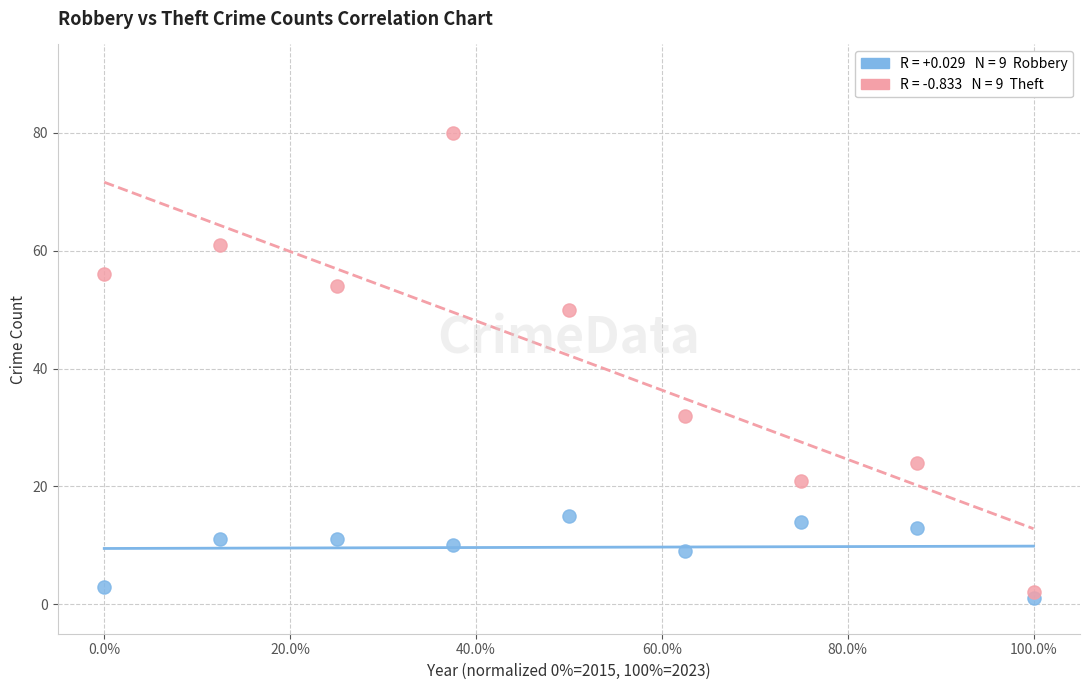

Across all series, what Y value is closest to 40?

32